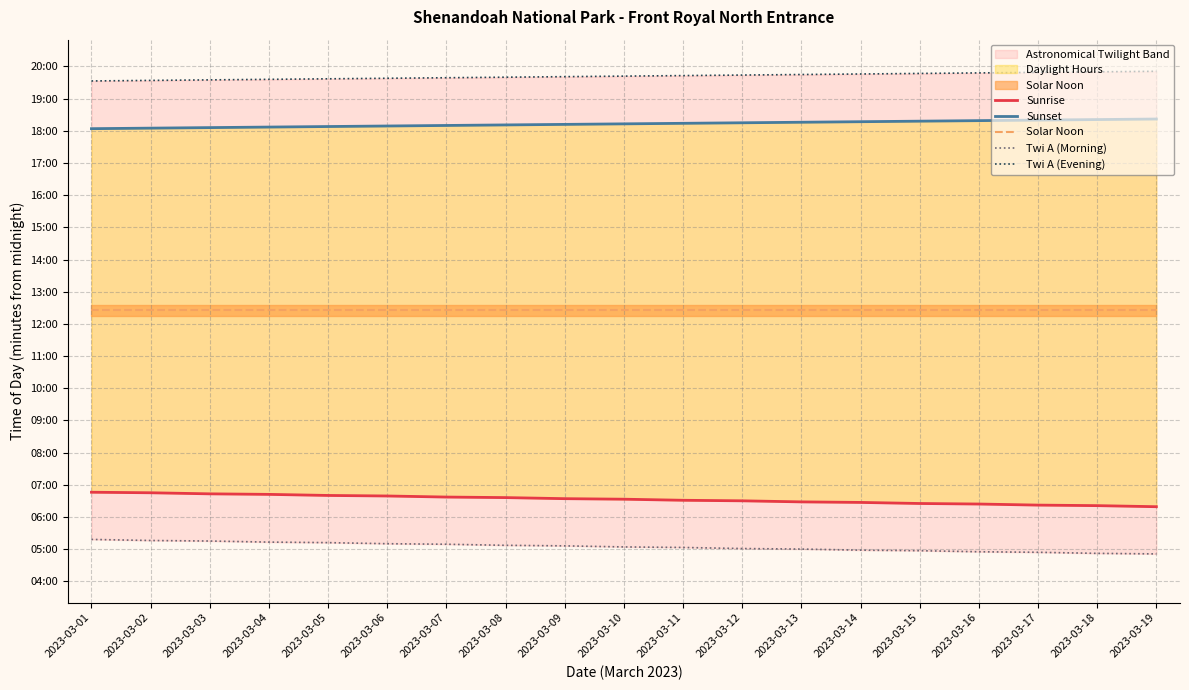

Reading left to right, extract all data points from this chart.

Sunrise: 2023-03-01=406	2023-03-02=405	2023-03-03=403	2023-03-04=402	2023-03-05=400	2023-03-06=399	2023-03-07=397	2023-03-08=396	2023-03-09=394	2023-03-10=393	2023-03-11=391	2023-03-12=390	2023-03-13=388	2023-03-14=387	2023-03-15=385	2023-03-16=384	2023-03-17=382	2023-03-18=381	2023-03-19=379
Sunset: 2023-03-01=1084	2023-03-02=1085	2023-03-03=1086	2023-03-04=1087	2023-03-05=1088	2023-03-06=1089	2023-03-07=1090	2023-03-08=1091	2023-03-09=1092	2023-03-10=1093	2023-03-11=1094	2023-03-12=1095	2023-03-13=1096	2023-03-14=1097	2023-03-15=1098	2023-03-16=1099	2023-03-17=1100	2023-03-18=1101	2023-03-19=1102
Solar Noon: 2023-03-01=745	2023-03-02=745	2023-03-03=745	2023-03-04=745	2023-03-05=745	2023-03-06=745	2023-03-07=745	2023-03-08=745	2023-03-09=745	2023-03-10=745	2023-03-11=745	2023-03-12=745	2023-03-13=745	2023-03-14=745	2023-03-15=745	2023-03-16=745	2023-03-17=745	2023-03-18=745	2023-03-19=745
Twi A (Morning): 2023-03-01=318	2023-03-02=316	2023-03-03=315	2023-03-04=313	2023-03-05=312	2023-03-06=310	2023-03-07=309	2023-03-08=307	2023-03-09=306	2023-03-10=304	2023-03-11=303	2023-03-12=301	2023-03-13=300	2023-03-14=298	2023-03-15=297	2023-03-16=295	2023-03-17=294	2023-03-18=292	2023-03-19=291
Twi A (Evening): 2023-03-01=1173	2023-03-02=1174	2023-03-03=1175	2023-03-04=1176	2023-03-05=1177	2023-03-06=1178	2023-03-07=1179	2023-03-08=1180	2023-03-09=1181	2023-03-10=1182	2023-03-11=1183	2023-03-12=1184	2023-03-13=1185	2023-03-14=1186	2023-03-15=1187	2023-03-16=1188	2023-03-17=1189	2023-03-18=1190	2023-03-19=1191